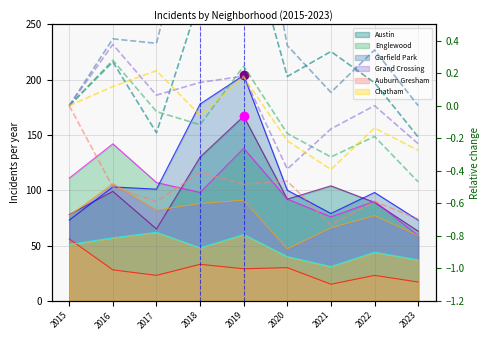

Is it true that Garfield Park equals 0.1 at 2021?

True